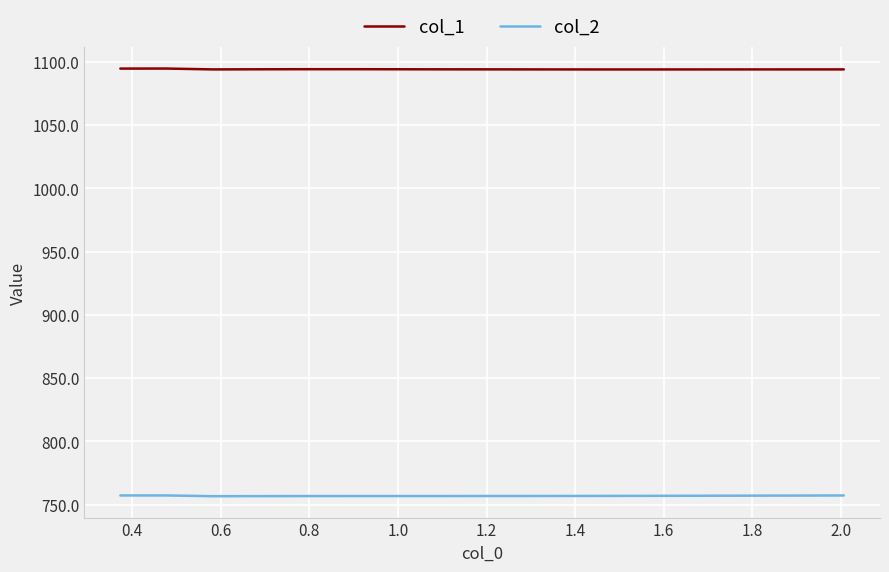

List the series in order of their overall mean, highest first.

col_1, col_2